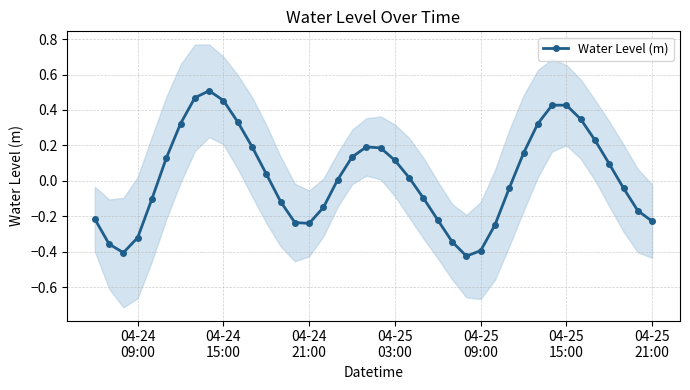

How many interior local valleys does the Water Level (m) series have?

3